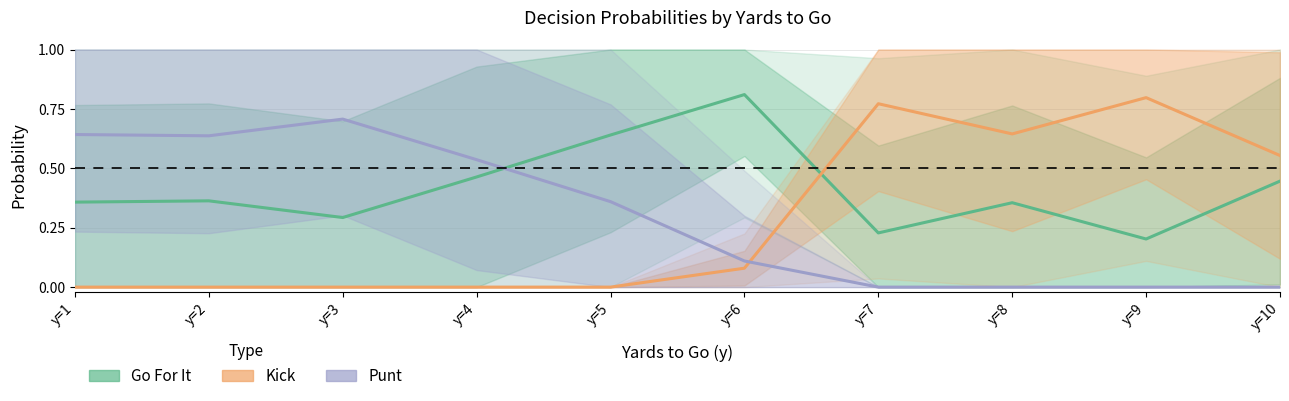

At which category does Punt reach its first local valley?

y=2